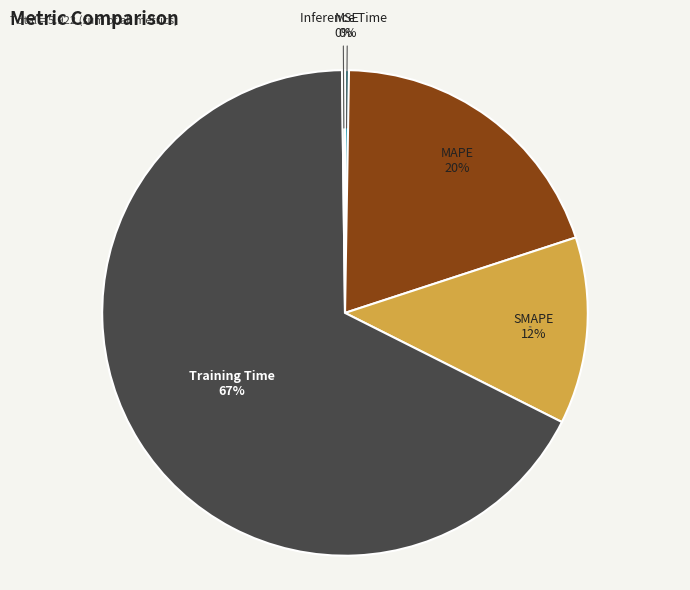

Which has a higher value, Training Time or SMAPE?

Training Time